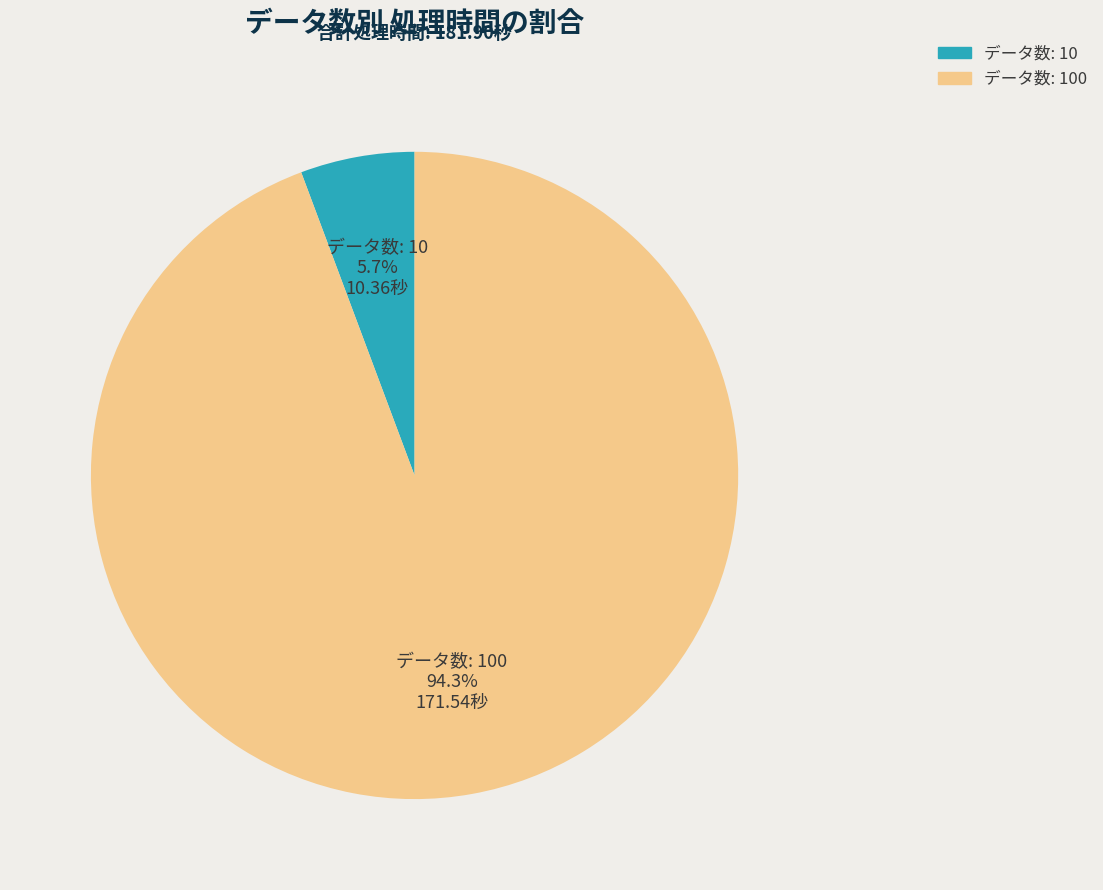

To the nearest percent, what is the difference between the largest and smallest slice percentages?

89%